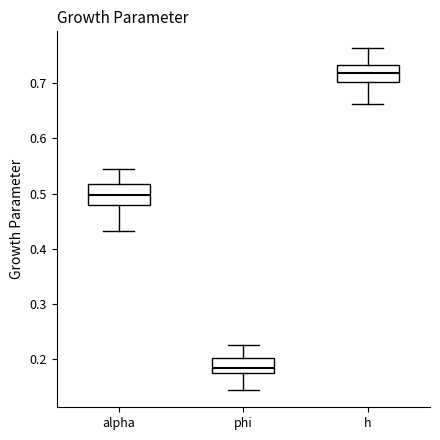

Where is the lower edge of the box for h on the y-axis? The values are not printed on the chart, so give them approximately, as read against the axis.

0.70